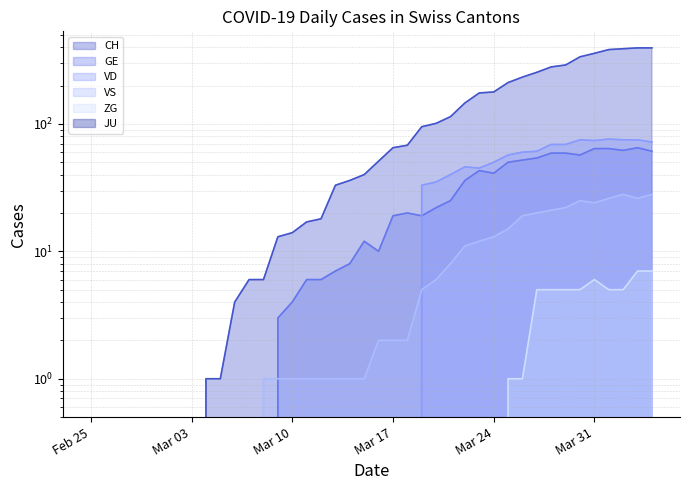

How many times do VS and VD cross each other?

1